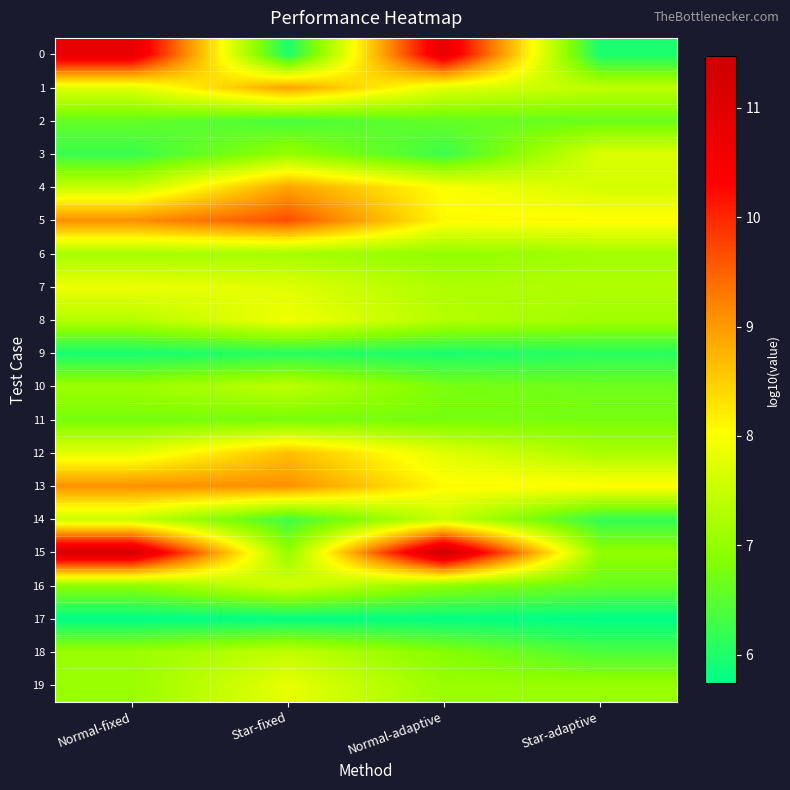

Reading left to right, what are all the values shown in this chart?

0: Normal-fixed=10.8	Star-fixed=6.0	Normal-adaptive=10.8	Star-adaptive=5.9
1: Normal-fixed=7.7	Star-fixed=8.9	Normal-adaptive=7.8	Star-adaptive=7.4
2: Normal-fixed=6.6	Star-fixed=6.4	Normal-adaptive=6.6	Star-adaptive=6.6
3: Normal-fixed=6.2	Star-fixed=7.0	Normal-adaptive=6.2	Star-adaptive=7.7
4: Normal-fixed=7.5	Star-fixed=8.9	Normal-adaptive=8.0	Star-adaptive=7.6
5: Normal-fixed=9.1	Star-fixed=9.7	Normal-adaptive=8.1	Star-adaptive=8.1
6: Normal-fixed=7.2	Star-fixed=7.2	Normal-adaptive=7.0	Star-adaptive=7.1
7: Normal-fixed=7.9	Star-fixed=7.7	Normal-adaptive=7.3	Star-adaptive=7.3
8: Normal-fixed=7.3	Star-fixed=7.9	Normal-adaptive=7.3	Star-adaptive=7.1
9: Normal-fixed=5.9	Star-fixed=6.1	Normal-adaptive=6.0	Star-adaptive=6.1
10: Normal-fixed=7.1	Star-fixed=7.4	Normal-adaptive=6.8	Star-adaptive=6.7
11: Normal-fixed=6.8	Star-fixed=6.8	Normal-adaptive=6.8	Star-adaptive=6.8
12: Normal-fixed=7.7	Star-fixed=8.6	Normal-adaptive=7.7	Star-adaptive=7.2
13: Normal-fixed=9.1	Star-fixed=9.1	Normal-adaptive=8.1	Star-adaptive=8.1
14: Normal-fixed=7.5	Star-fixed=6.3	Normal-adaptive=7.5	Star-adaptive=6.2
15: Normal-fixed=11.3	Star-fixed=7.0	Normal-adaptive=11.5	Star-adaptive=7.0
16: Normal-fixed=6.9	Star-fixed=7.6	Normal-adaptive=6.9	Star-adaptive=6.6
17: Normal-fixed=5.7	Star-fixed=5.8	Normal-adaptive=5.8	Star-adaptive=5.8
18: Normal-fixed=7.1	Star-fixed=7.4	Normal-adaptive=6.9	Star-adaptive=6.4
19: Normal-fixed=7.1	Star-fixed=7.8	Normal-adaptive=7.1	Star-adaptive=7.1